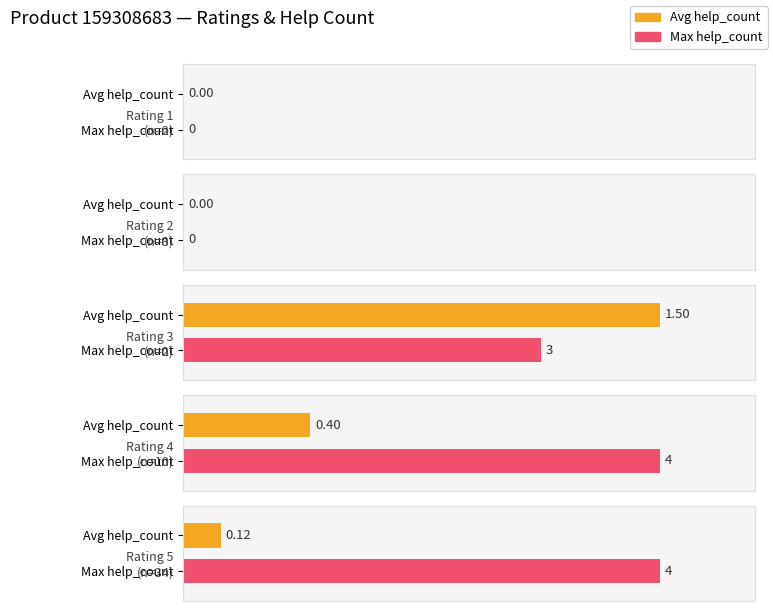

Is it true that Average help_count equals 0.2 at 4?

False